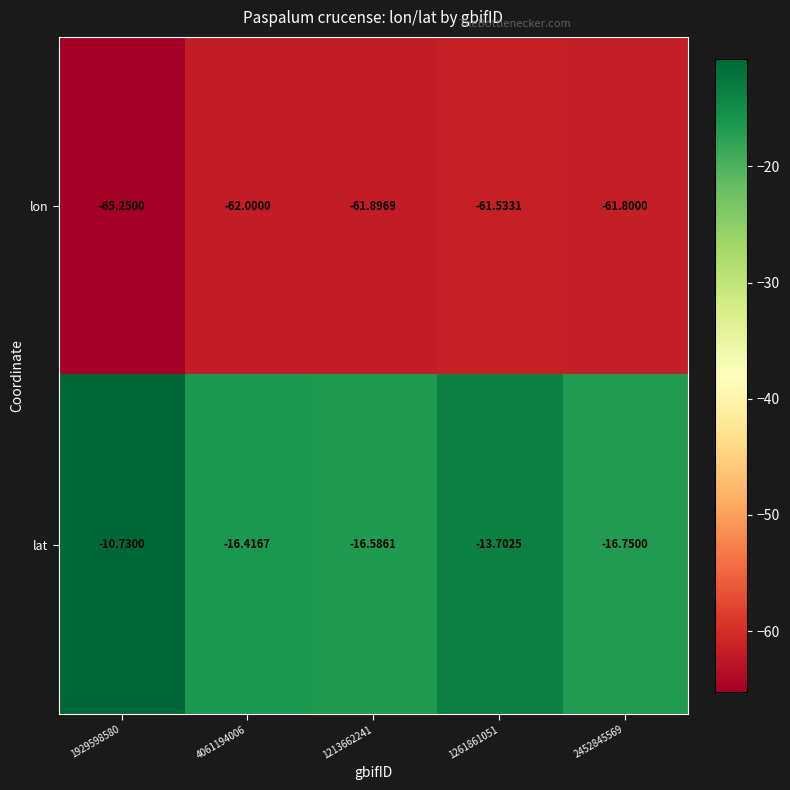

Rank the series by their maximum value, from highest to lowest.

lat, lon